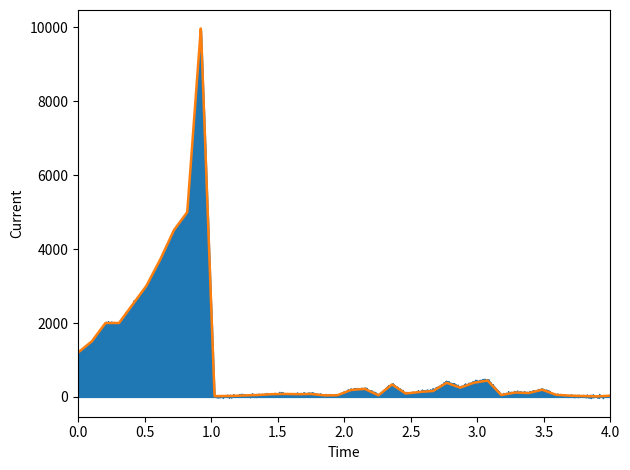

What is the maximum value for Amount?

9999